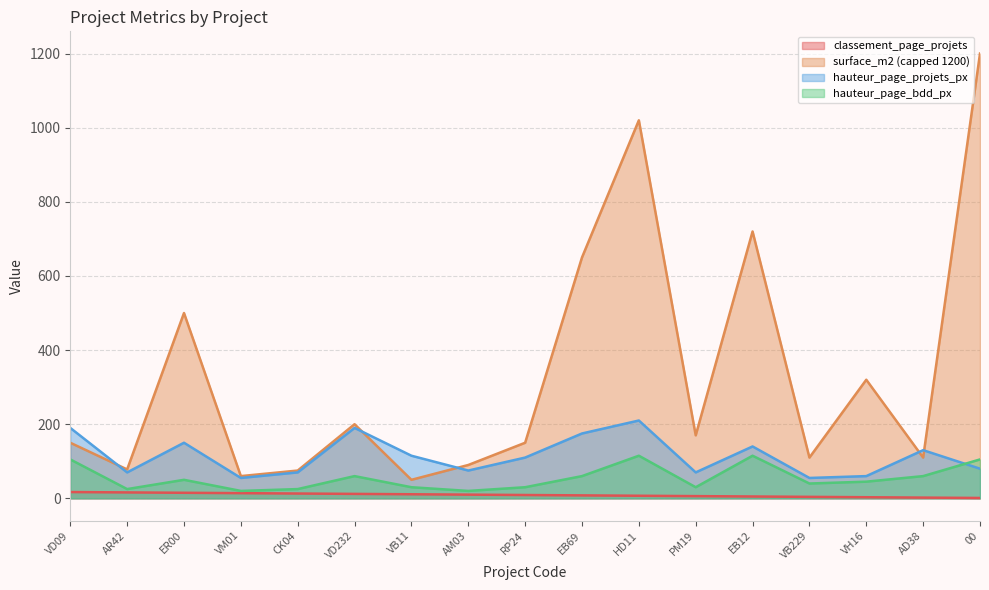

Which series has the widest spread of values?

surface_m2 (capped 1200)